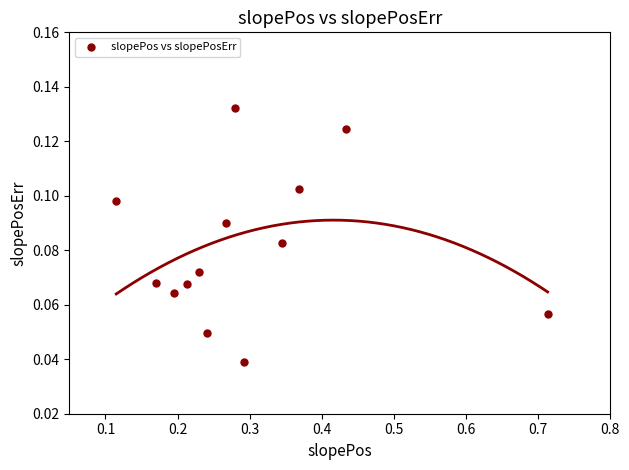

What is the range of X values (max minus min)?

0.6